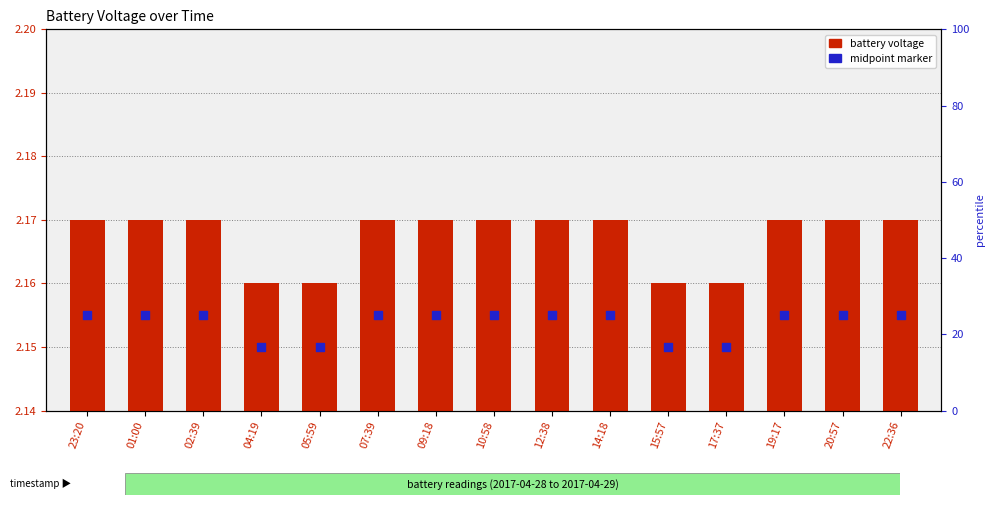

At which category is the sum across all series the highest?

23:20